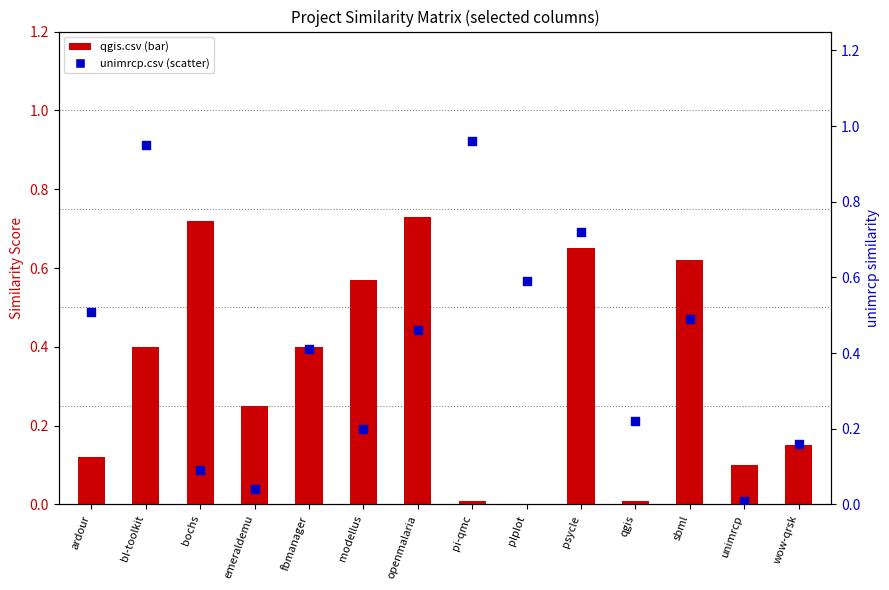

What is the total value across all series at sbml?

1.1